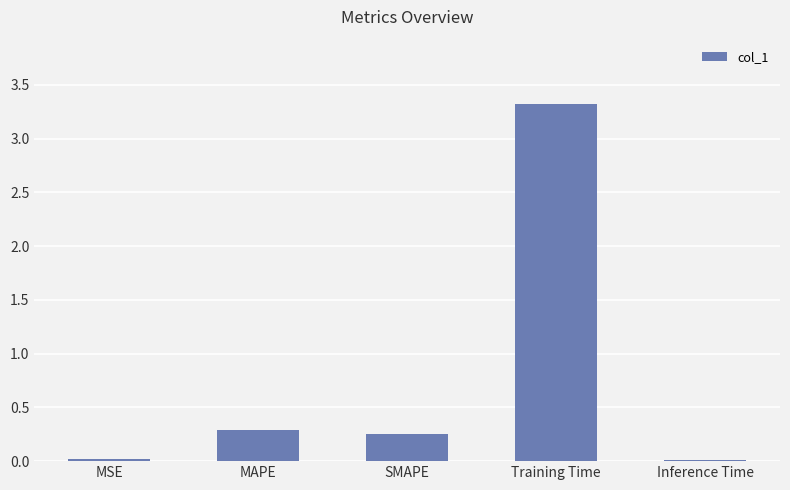

What is the average value?

0.8